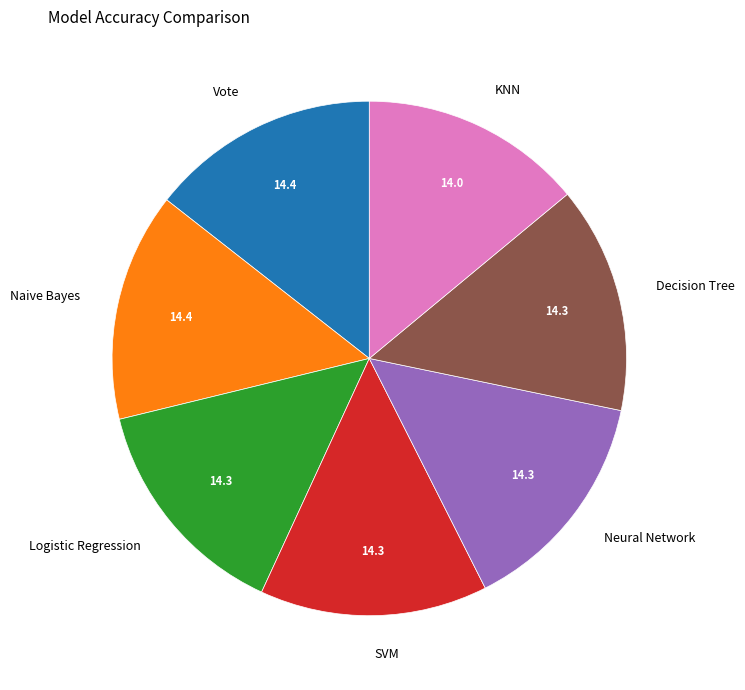

Does KNN represent more than half of the total?

No